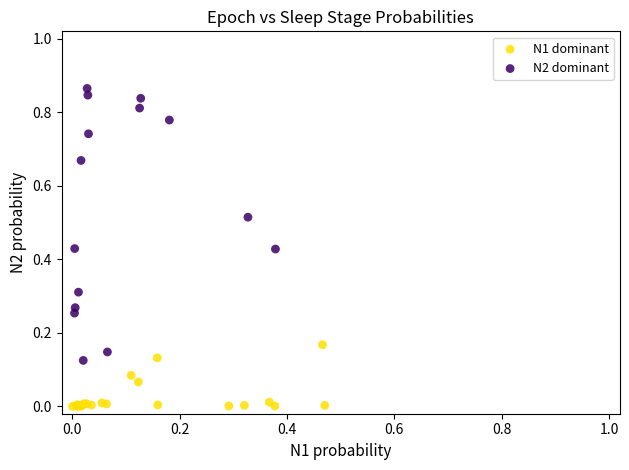

Which series contains the highest Y value?

N2 dominant